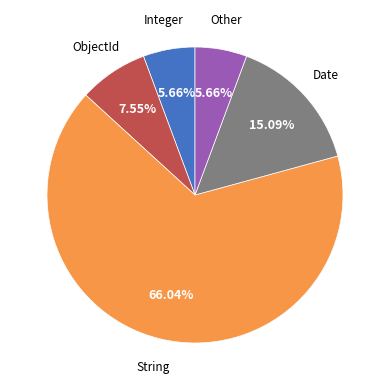

To the nearest percent, what is the difference between the largest and smallest slice percentages?

60%